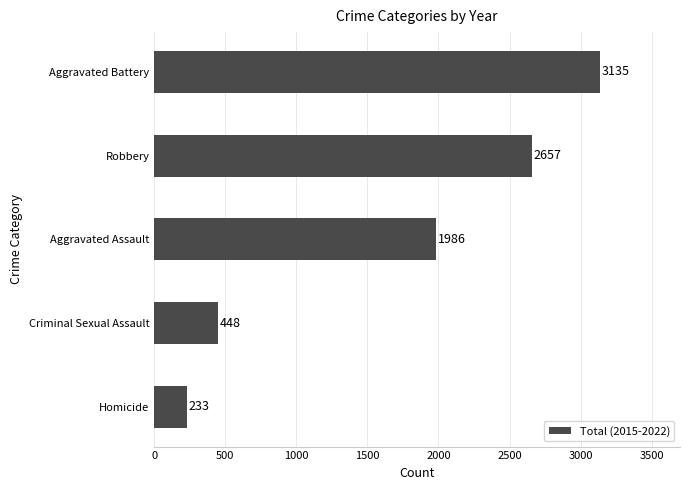

Rank the categories by value from highest to lowest.

Aggravated Battery, Robbery, Aggravated Assault, Criminal Sexual Assault, Homicide